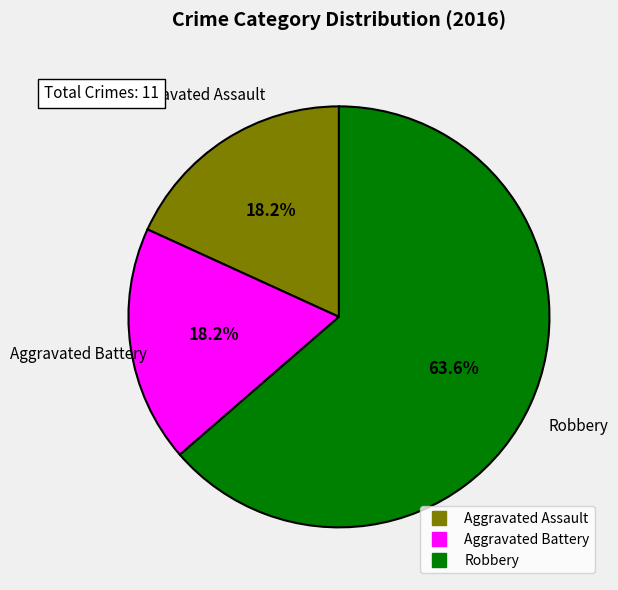

How many slices are in this pie chart?

3